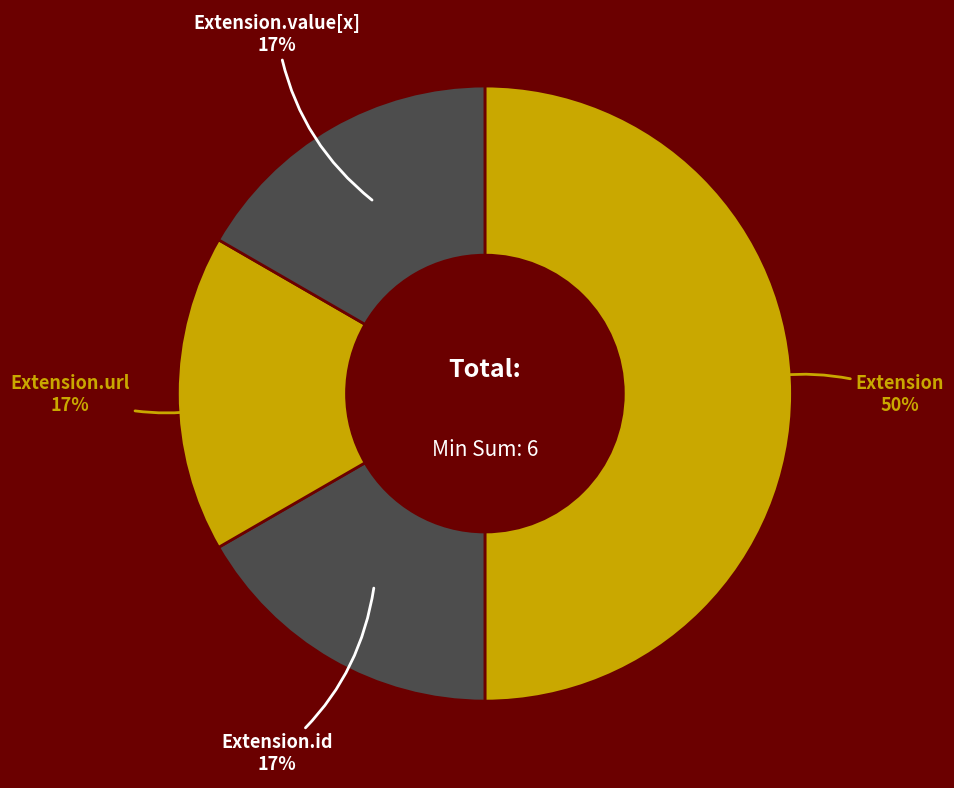

What is the largest slice in the pie chart?

Extension